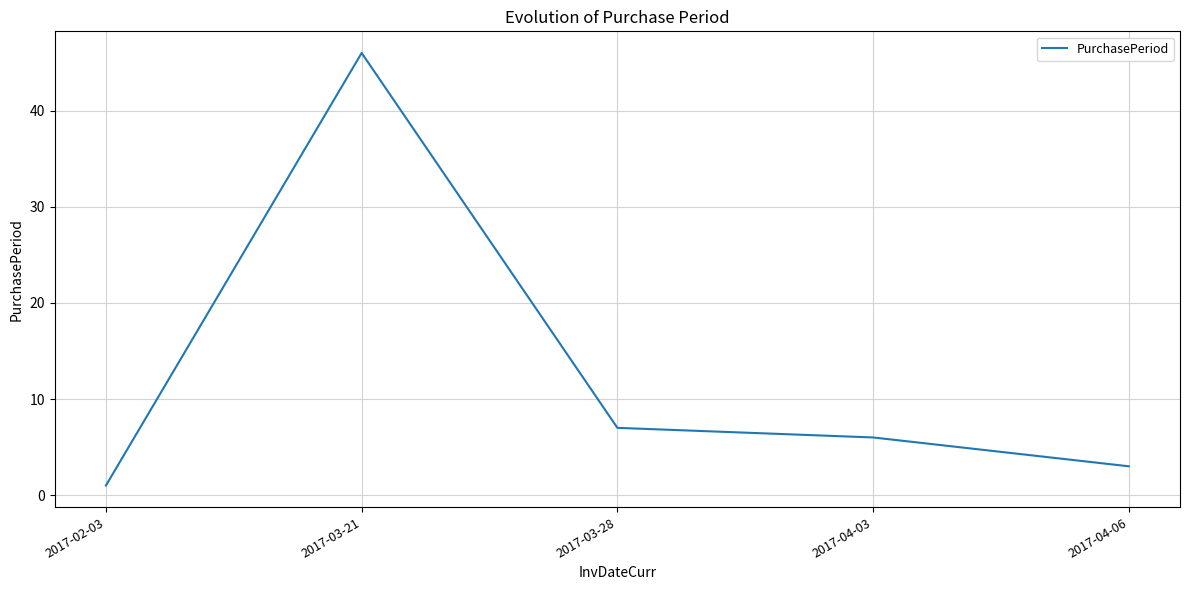

True or false: the data has more than 1 interior local peaks.

False